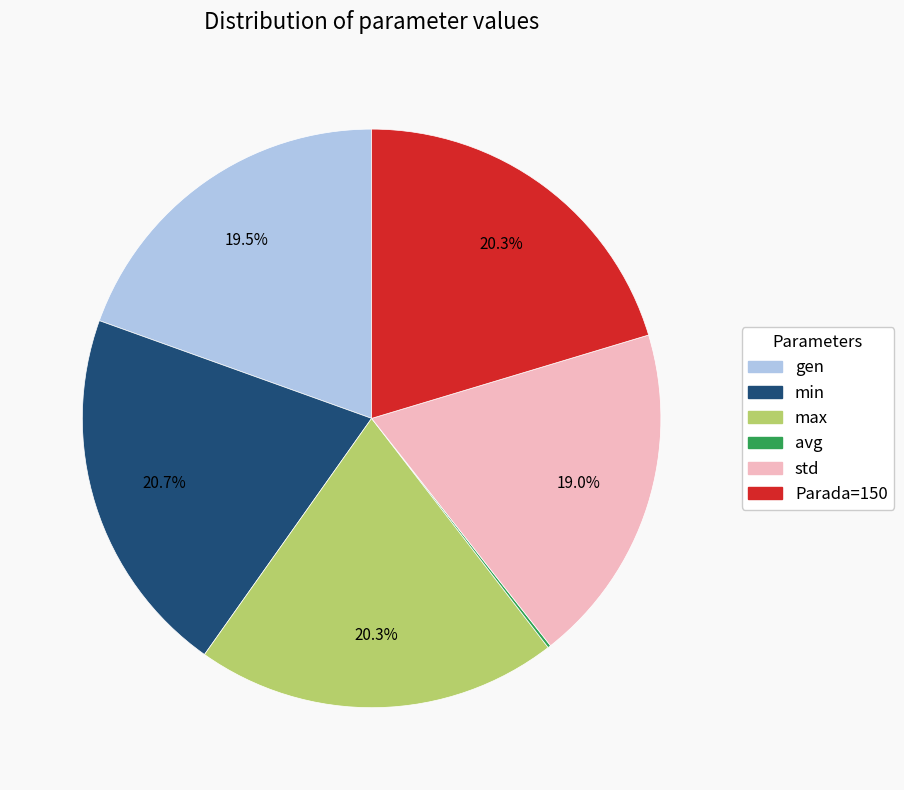

What portion of the pie excludes Parada=150?

79.7%